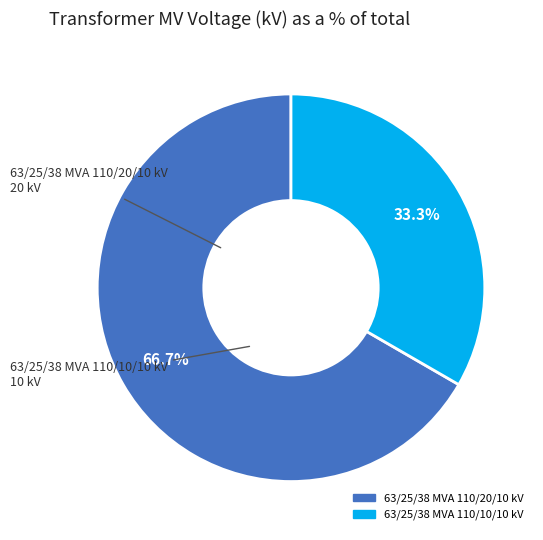

What is the ratio of the value at 63/25/38 MVA 110/20/10 kV to the value at 63/25/38 MVA 110/10/10 kV?

2.0